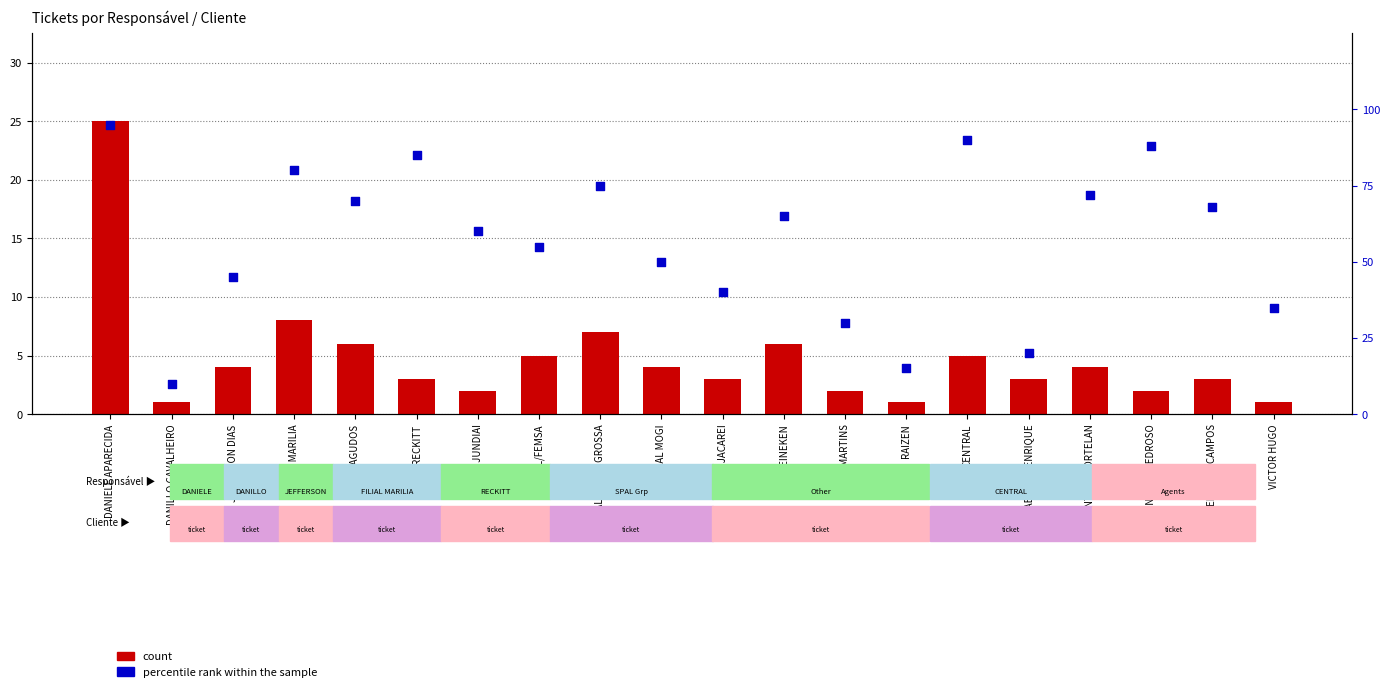

Which series has the largest Y range (max minus min)?

percentile rank within the sample